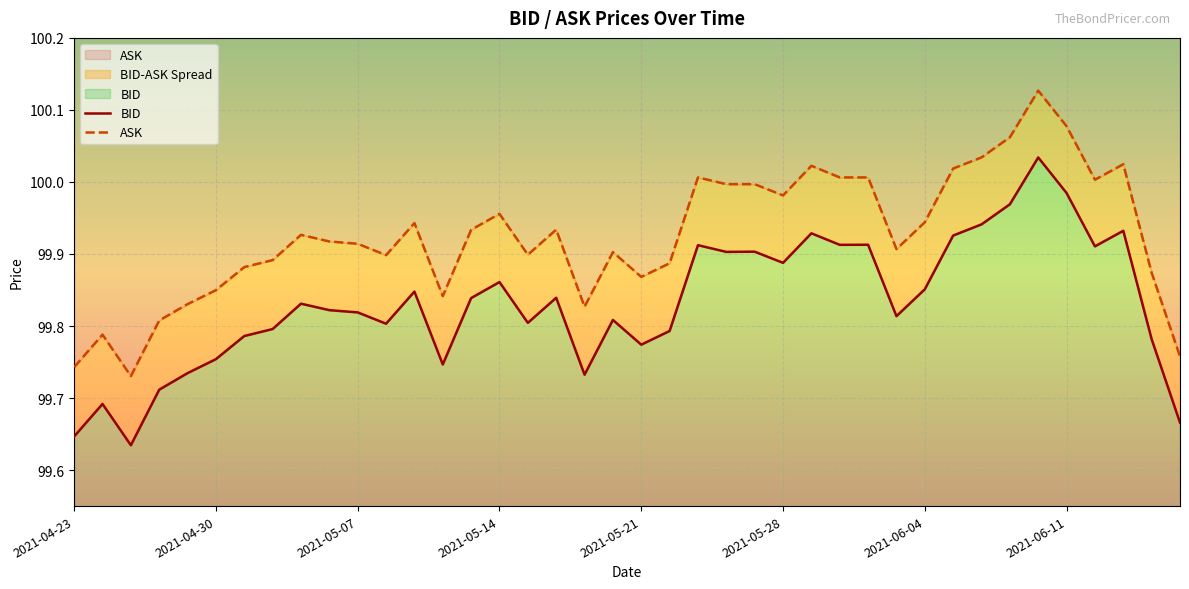

What is the sum of all ASK values?

3997.0